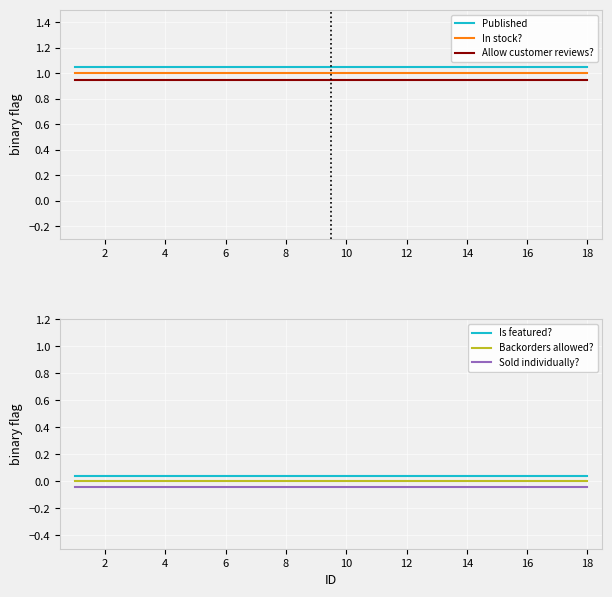

Which series has the largest total across all categories?

Published